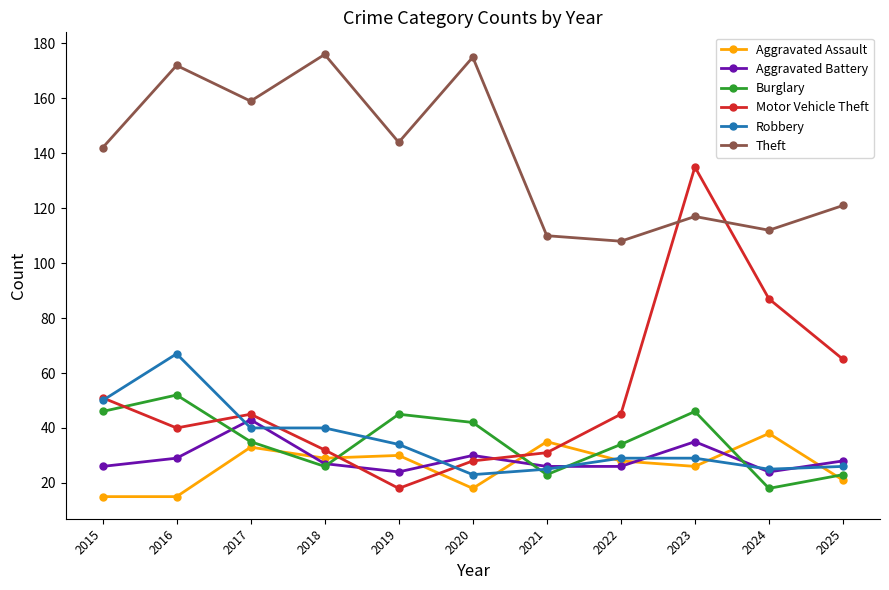

At 2016, list the series in order from smallest to largest.

Aggravated Assault, Aggravated Battery, Motor Vehicle Theft, Burglary, Robbery, Theft